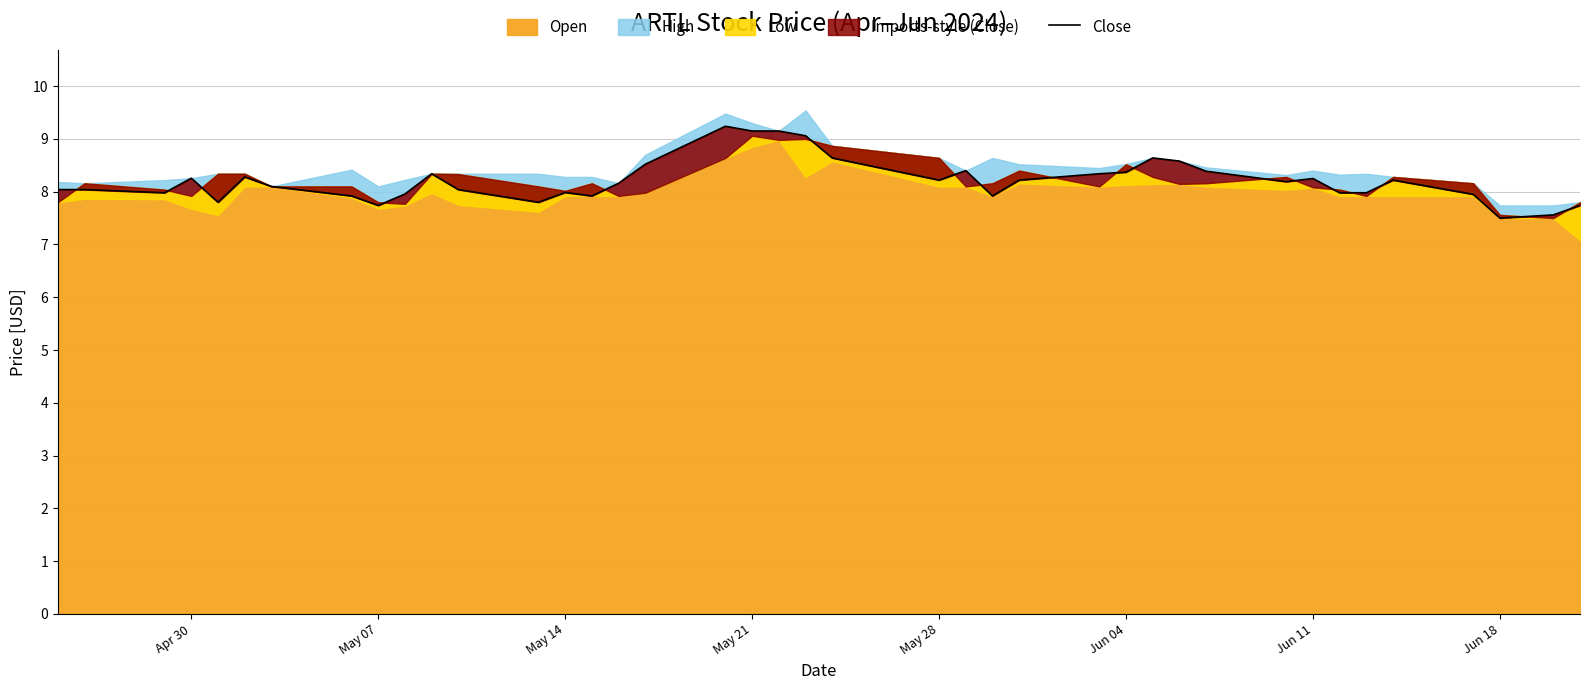

How many interior local peaks (higher than both neighbors) does the data have?

9